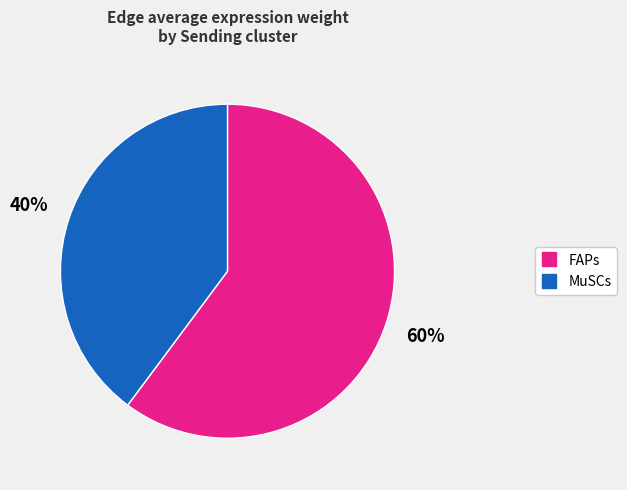

Count the number of slices in the pie.

2